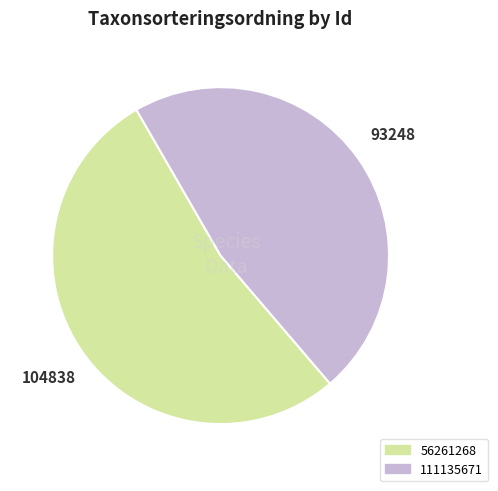

Combined, do 56261268 and 111135671 account for over 50%?

Yes